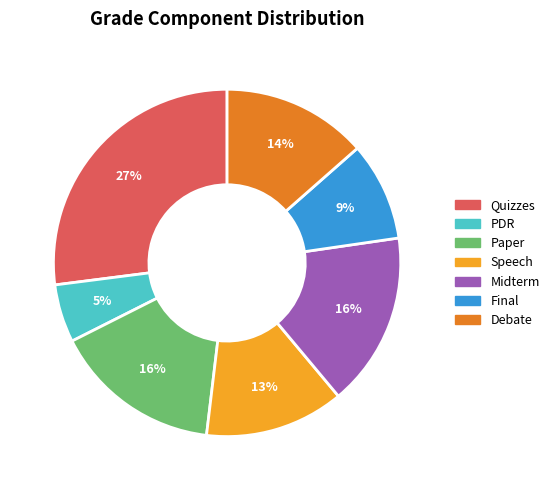

Is it true that PDR is 1% of the pie?

False